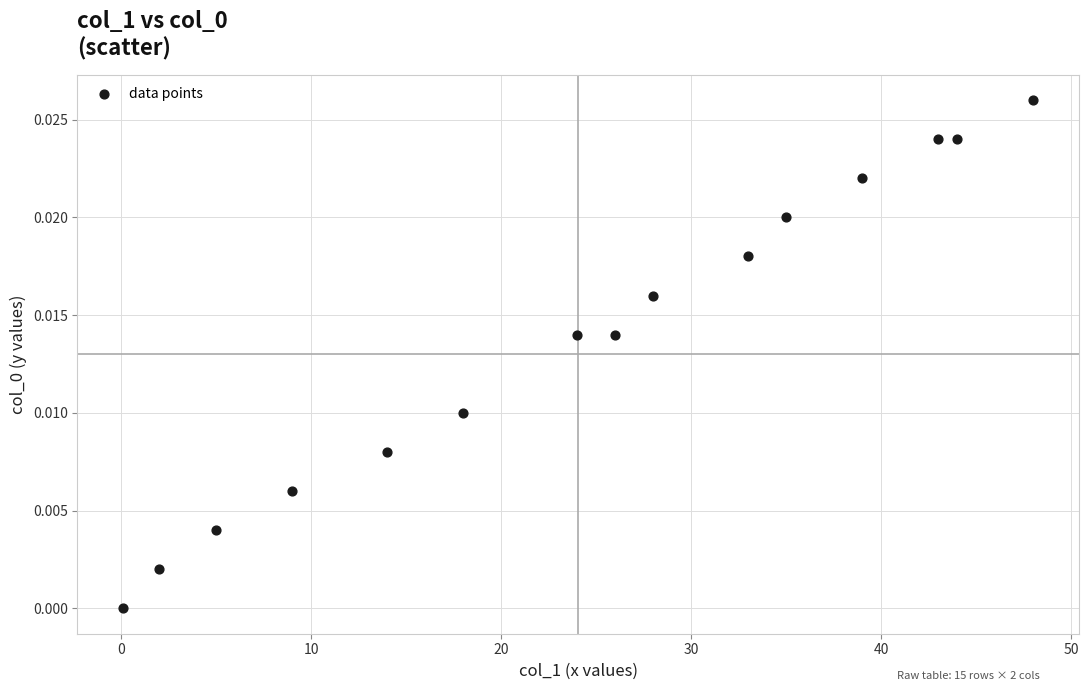

What is the range of X values (max minus min)?

47.9